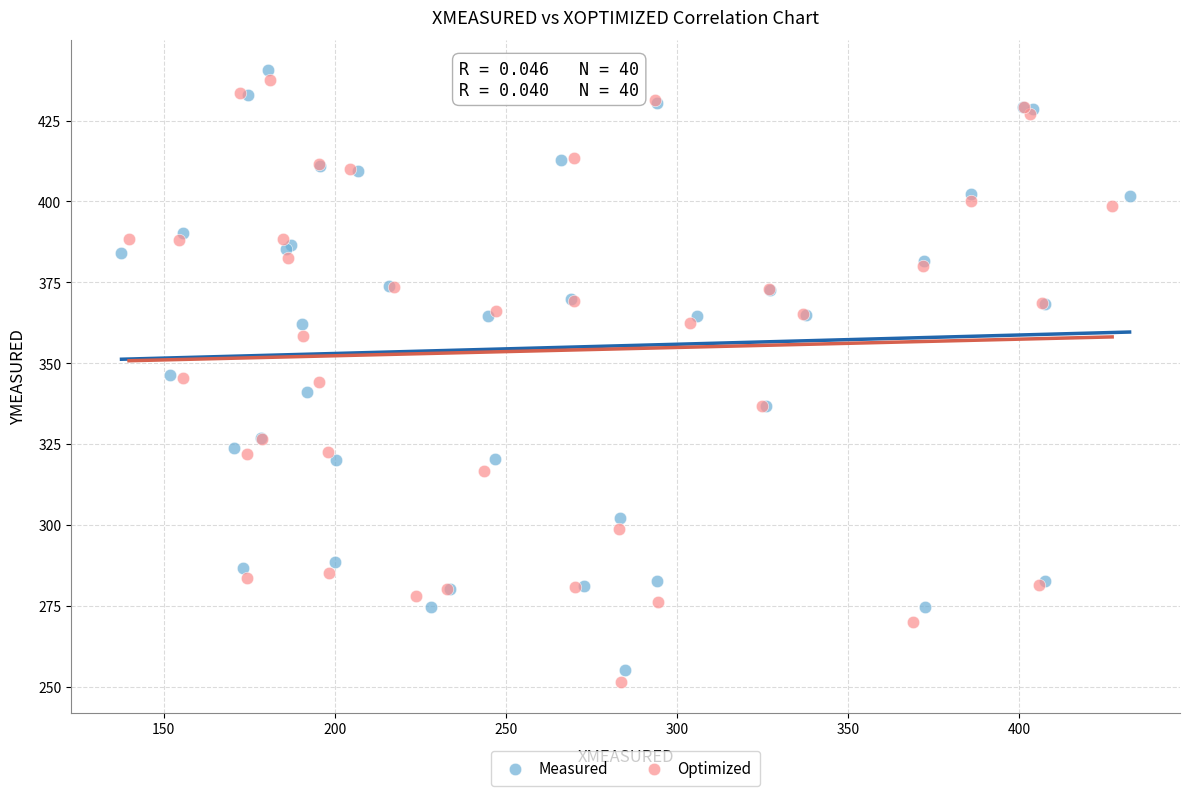

Which series has the widest spread of Y values?

Optimized